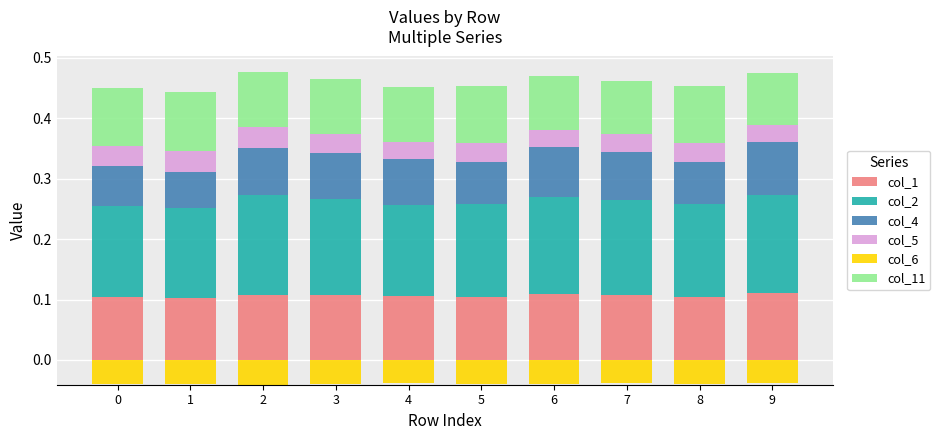

What is the difference between the highest and lowest values at 3?

0.2